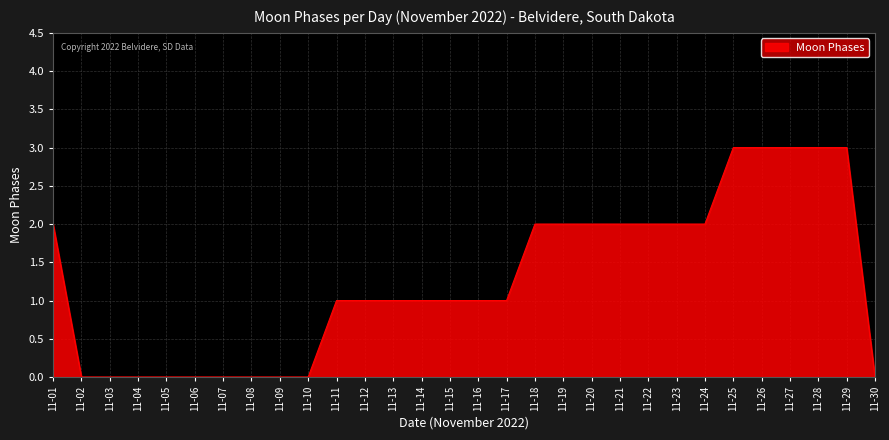

True or false: the data shows 0 at 11-05.

True